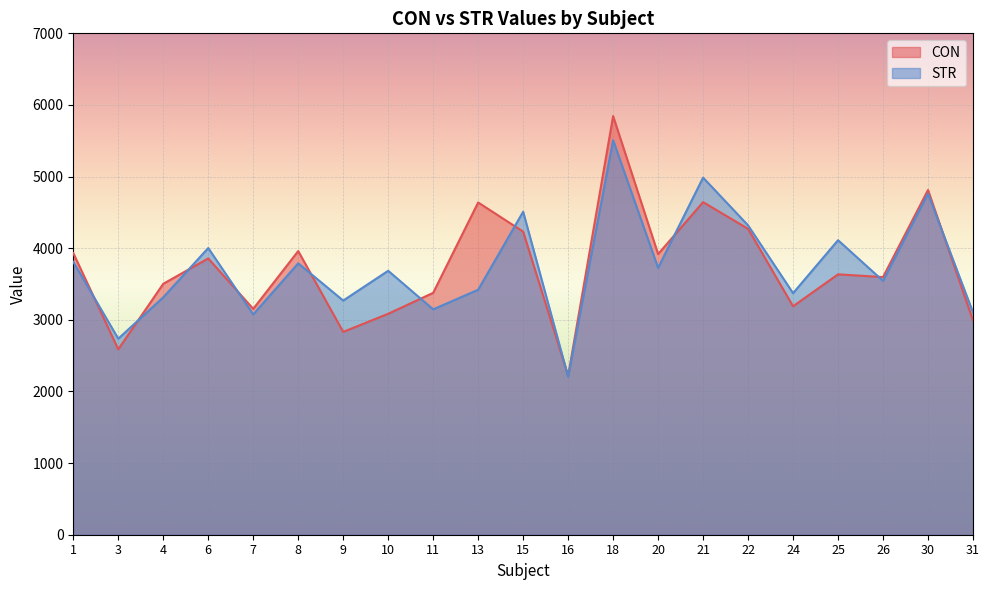

Which series changed the most between 13 and 26?

CON